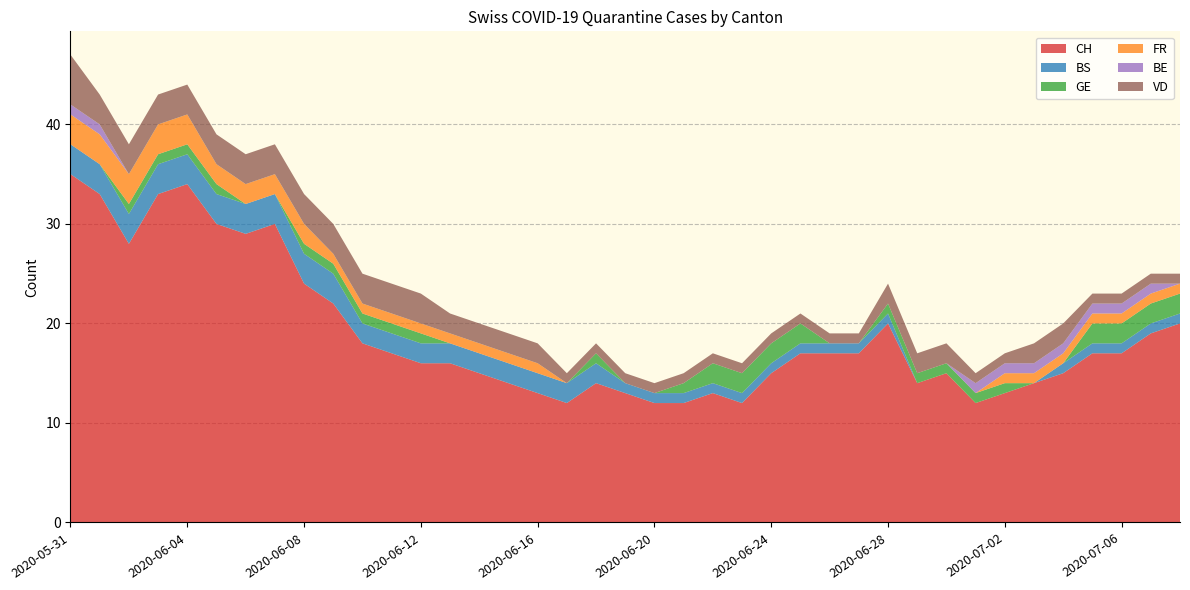

Reading left to right, what are all the values shown in this chart?

CH: 2020-05-31=35	2020-06-01=33	2020-06-02=28	2020-06-03=33	2020-06-04=34	2020-06-05=30	2020-06-06=29	2020-06-07=30	2020-06-08=24	2020-06-09=22	2020-06-10=18	2020-06-11=17	2020-06-12=16	2020-06-13=16	2020-06-14=15	2020-06-15=14	2020-06-16=13	2020-06-17=12	2020-06-18=14	2020-06-19=13	2020-06-20=12	2020-06-21=12	2020-06-22=13	2020-06-23=12	2020-06-24=15	2020-06-25=17	2020-06-26=17	2020-06-27=17	2020-06-28=20	2020-06-29=14	2020-06-30=15	2020-07-01=12	2020-07-02=13	2020-07-03=14	2020-07-04=15	2020-07-05=17	2020-07-06=17	2020-07-07=19	2020-07-08=20
BS: 2020-05-31=3	2020-06-01=3	2020-06-02=3	2020-06-03=3	2020-06-04=3	2020-06-05=3	2020-06-06=3	2020-06-07=3	2020-06-08=3	2020-06-09=3	2020-06-10=2	2020-06-11=2	2020-06-12=2	2020-06-13=2	2020-06-14=2	2020-06-15=2	2020-06-16=2	2020-06-17=2	2020-06-18=2	2020-06-19=1	2020-06-20=1	2020-06-21=1	2020-06-22=1	2020-06-23=1	2020-06-24=1	2020-06-25=1	2020-06-26=1	2020-06-27=1	2020-06-28=1	2020-06-29=0	2020-06-30=0	2020-07-01=0	2020-07-02=0	2020-07-03=0	2020-07-04=1	2020-07-05=1	2020-07-06=1	2020-07-07=1	2020-07-08=1
GE: 2020-05-31=0	2020-06-01=0	2020-06-02=1	2020-06-03=1	2020-06-04=1	2020-06-05=1	2020-06-06=0	2020-06-07=0	2020-06-08=1	2020-06-09=1	2020-06-10=1	2020-06-11=1	2020-06-12=1	2020-06-13=0	2020-06-14=0	2020-06-15=0	2020-06-16=0	2020-06-17=0	2020-06-18=1	2020-06-19=0	2020-06-20=0	2020-06-21=1	2020-06-22=2	2020-06-23=2	2020-06-24=2	2020-06-25=2	2020-06-26=0	2020-06-27=0	2020-06-28=1	2020-06-29=1	2020-06-30=1	2020-07-01=1	2020-07-02=1	2020-07-03=0	2020-07-04=0	2020-07-05=2	2020-07-06=2	2020-07-07=2	2020-07-08=2
FR: 2020-05-31=3	2020-06-01=3	2020-06-02=3	2020-06-03=3	2020-06-04=3	2020-06-05=2	2020-06-06=2	2020-06-07=2	2020-06-08=2	2020-06-09=1	2020-06-10=1	2020-06-11=1	2020-06-12=1	2020-06-13=1	2020-06-14=1	2020-06-15=1	2020-06-16=1	2020-06-17=0	2020-06-18=0	2020-06-19=0	2020-06-20=0	2020-06-21=0	2020-06-22=0	2020-06-23=0	2020-06-24=0	2020-06-25=0	2020-06-26=0	2020-06-27=0	2020-06-28=0	2020-06-29=0	2020-06-30=0	2020-07-01=0	2020-07-02=1	2020-07-03=1	2020-07-04=1	2020-07-05=1	2020-07-06=1	2020-07-07=1	2020-07-08=1
BE: 2020-05-31=1	2020-06-01=1	2020-06-02=0	2020-06-03=0	2020-06-04=0	2020-06-05=0	2020-06-06=0	2020-06-07=0	2020-06-08=0	2020-06-09=0	2020-06-10=0	2020-06-11=0	2020-06-12=0	2020-06-13=0	2020-06-14=0	2020-06-15=0	2020-06-16=0	2020-06-17=0	2020-06-18=0	2020-06-19=0	2020-06-20=0	2020-06-21=0	2020-06-22=0	2020-06-23=0	2020-06-24=0	2020-06-25=0	2020-06-26=0	2020-06-27=0	2020-06-28=0	2020-06-29=0	2020-06-30=0	2020-07-01=1	2020-07-02=1	2020-07-03=1	2020-07-04=1	2020-07-05=1	2020-07-06=1	2020-07-07=1	2020-07-08=0
VD: 2020-05-31=5	2020-06-01=3	2020-06-02=3	2020-06-03=3	2020-06-04=3	2020-06-05=3	2020-06-06=3	2020-06-07=3	2020-06-08=3	2020-06-09=3	2020-06-10=3	2020-06-11=3	2020-06-12=3	2020-06-13=2	2020-06-14=2	2020-06-15=2	2020-06-16=2	2020-06-17=1	2020-06-18=1	2020-06-19=1	2020-06-20=1	2020-06-21=1	2020-06-22=1	2020-06-23=1	2020-06-24=1	2020-06-25=1	2020-06-26=1	2020-06-27=1	2020-06-28=2	2020-06-29=2	2020-06-30=2	2020-07-01=1	2020-07-02=1	2020-07-03=2	2020-07-04=2	2020-07-05=1	2020-07-06=1	2020-07-07=1	2020-07-08=1